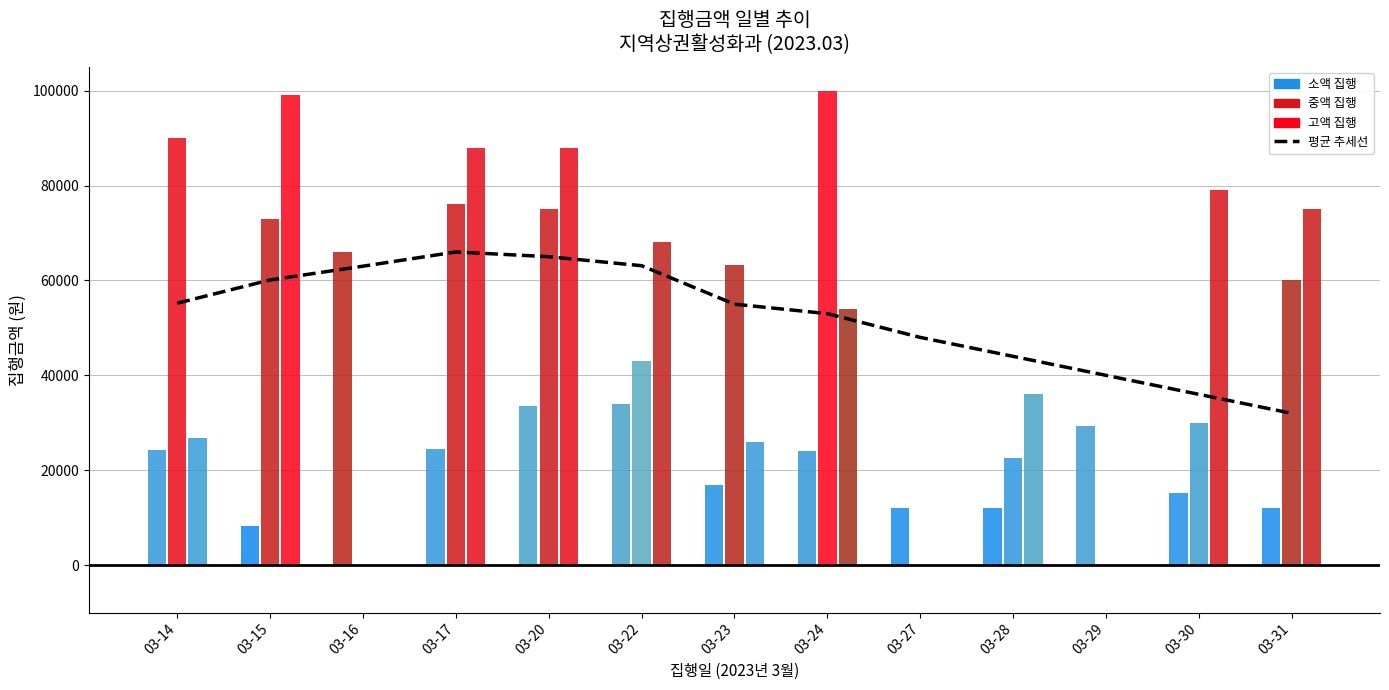

At which label does the data first exceed 55000?

03-14